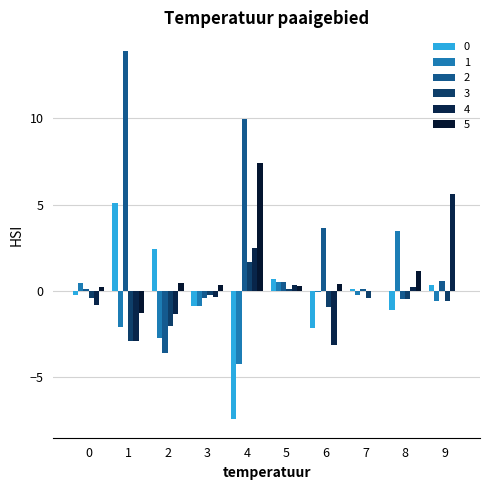

Rank the categories by 0 value from lowest to highest.

4, 6, 8, 3, 0, 7, 9, 5, 2, 1